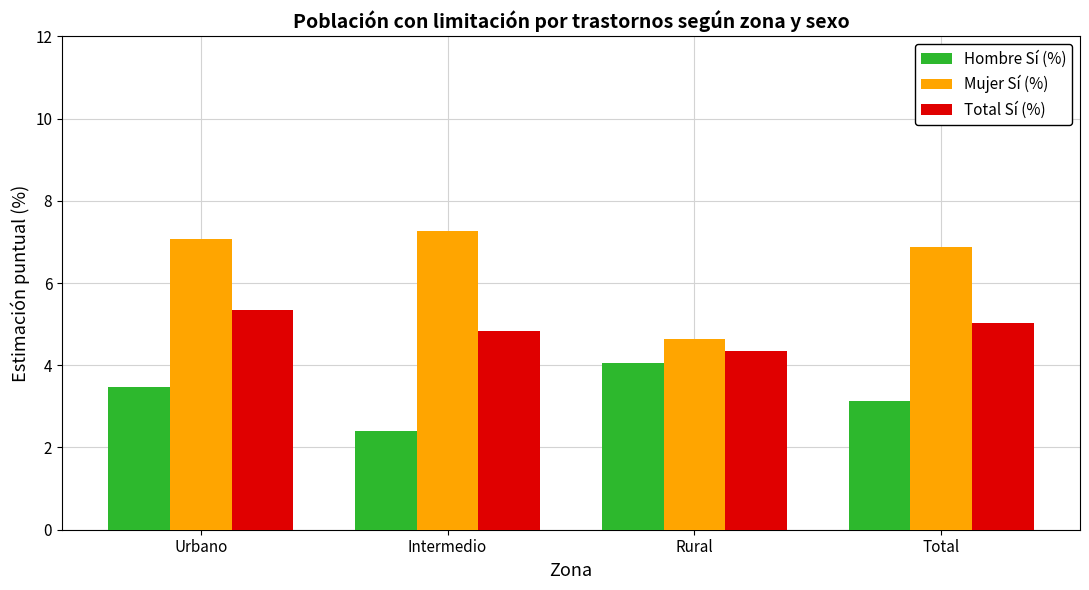

Which category has the lowest value in the Hombre Sí (%) series?

Intermedio